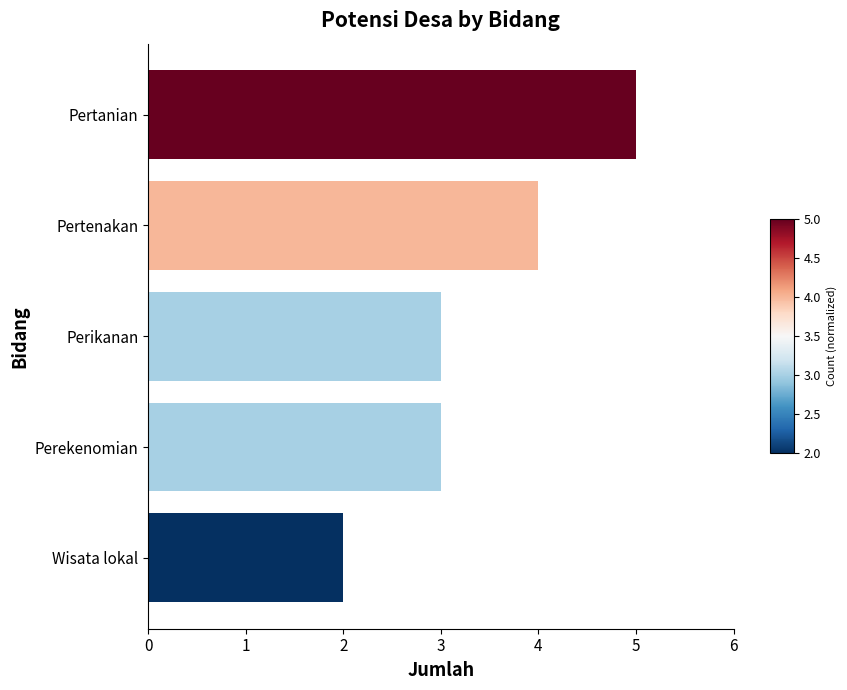

Is it true that the value at Pertenakan is 2?

False